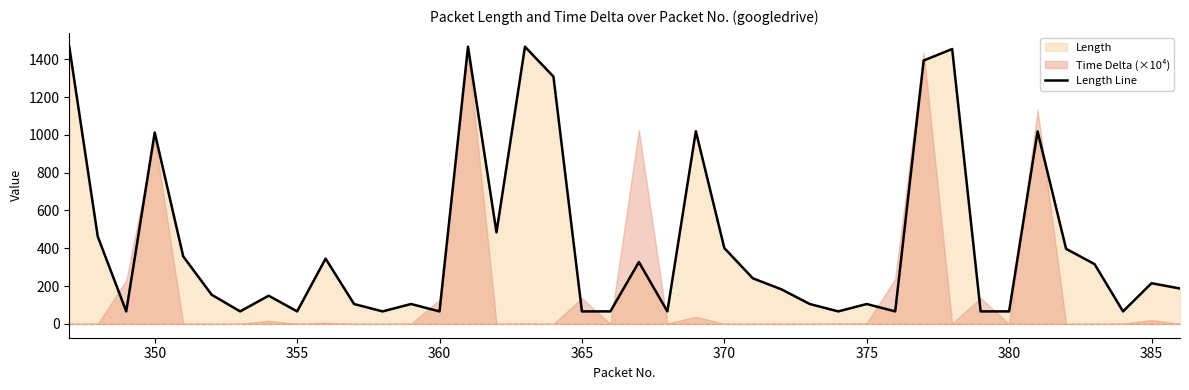

What is the maximum value for Length Line?

1466